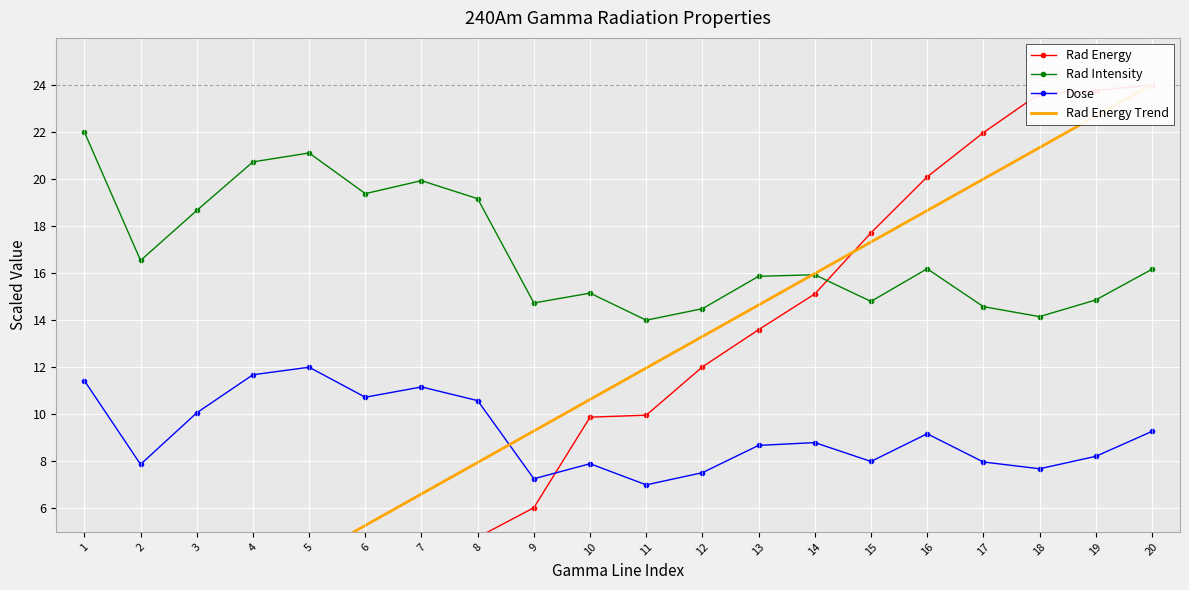

How many intersections are there between Rad Energy Trend and Rad Energy?

3